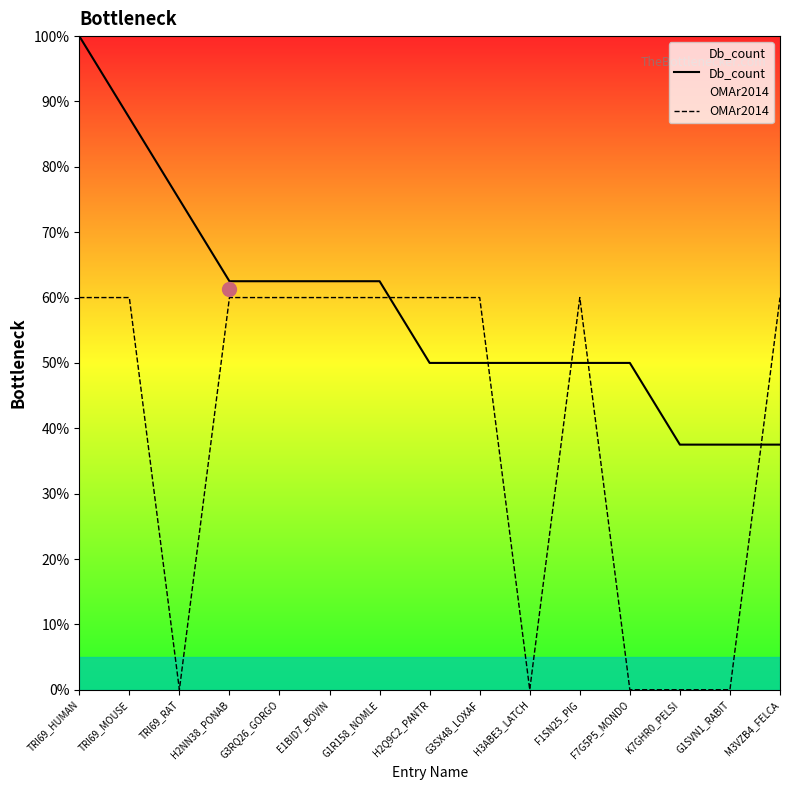

What is the maximum value for Db_count?

100.0